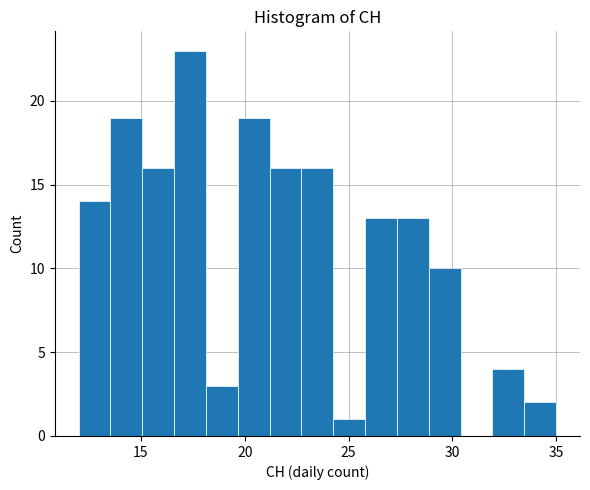

Around what value on the x-axis is the tallest bar? Give the approximate position of its centre, as read against the axis.

17.5